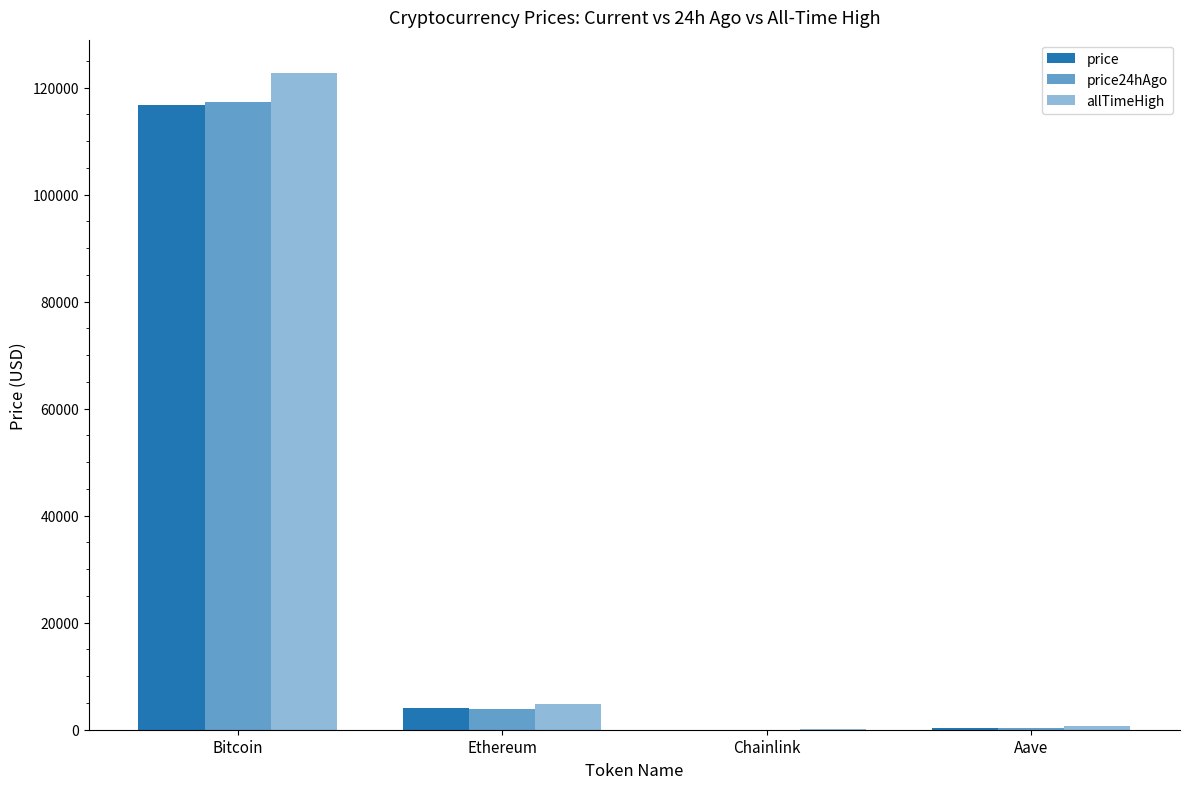

How many groups of bars are there?

4